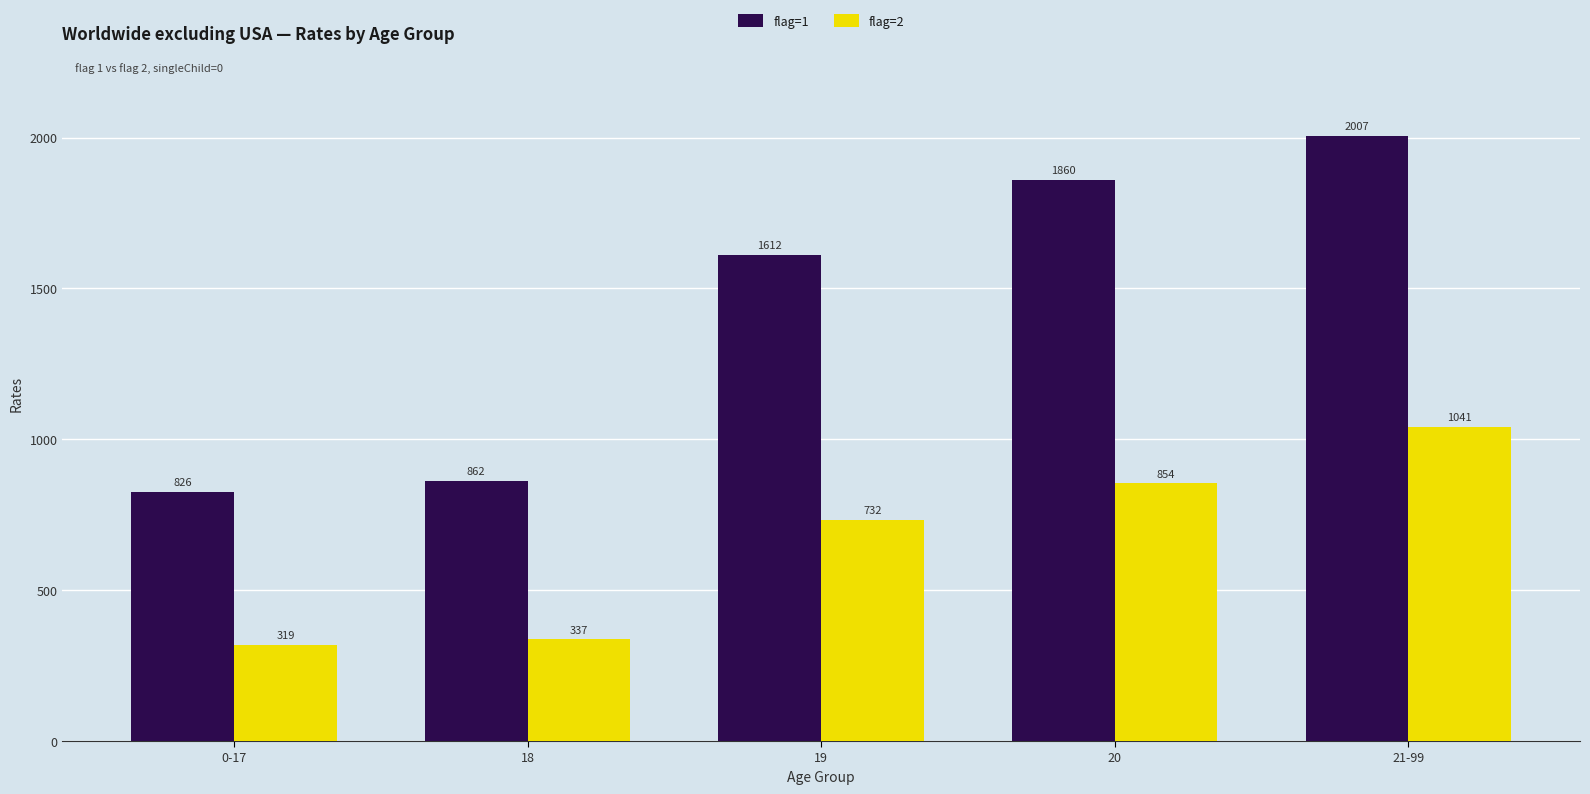

Which label corresponds to the largest value in the chart?

21-99